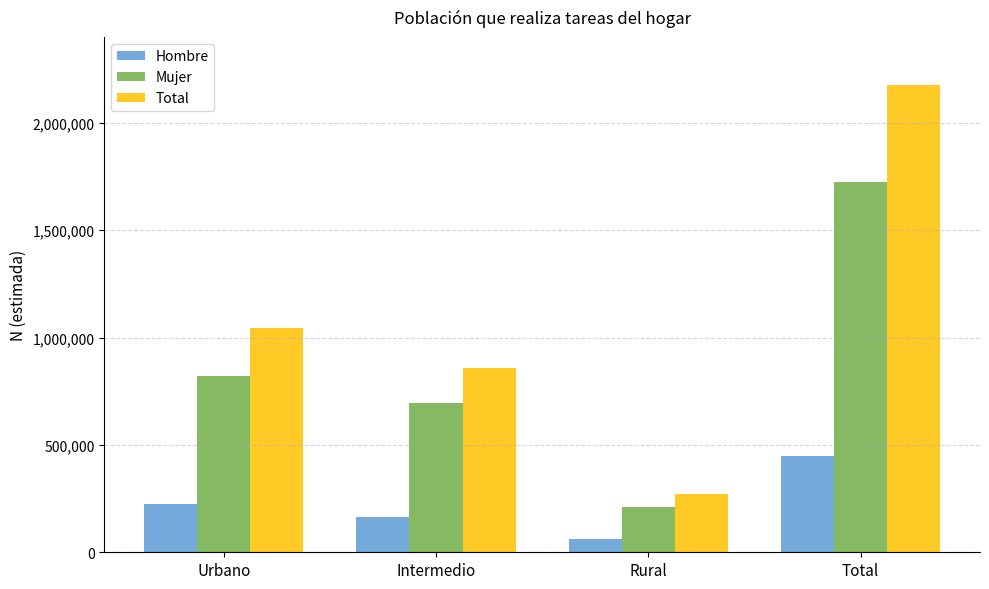

Which series has the largest total across all categories?

Total